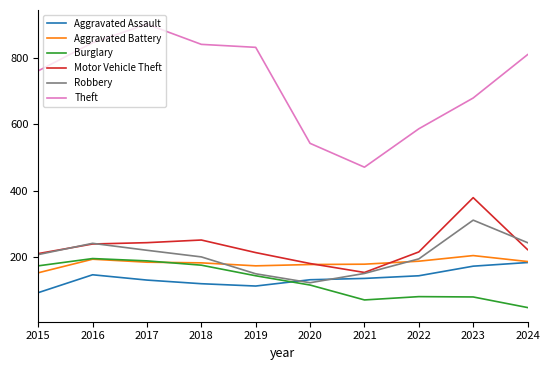

What is the sum of all Theft values?

7279